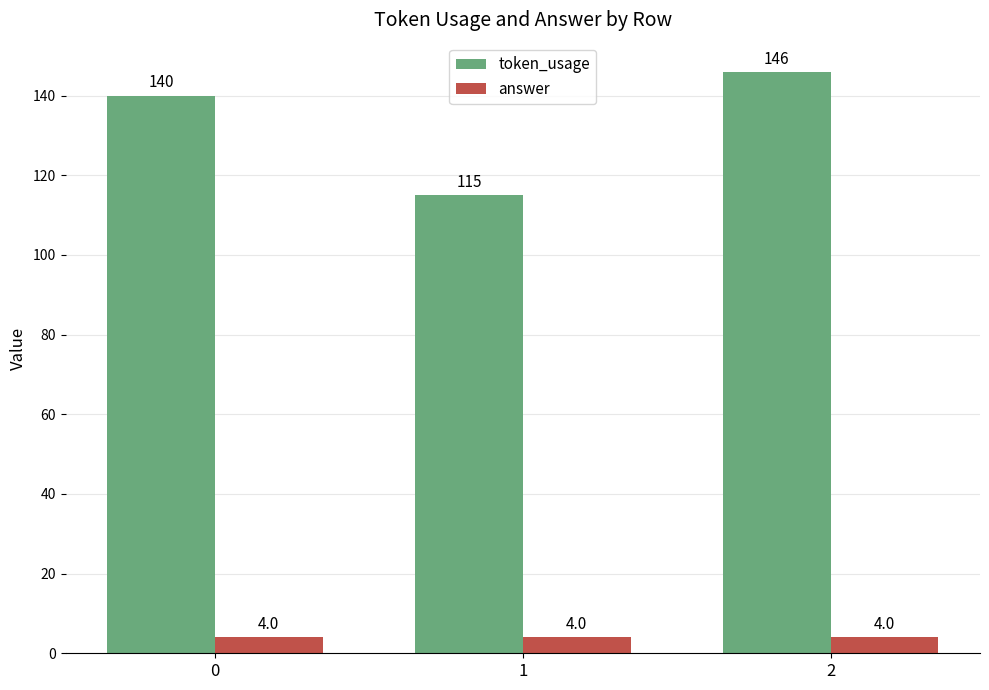

What is the difference between the highest and lowest values at 1?

111